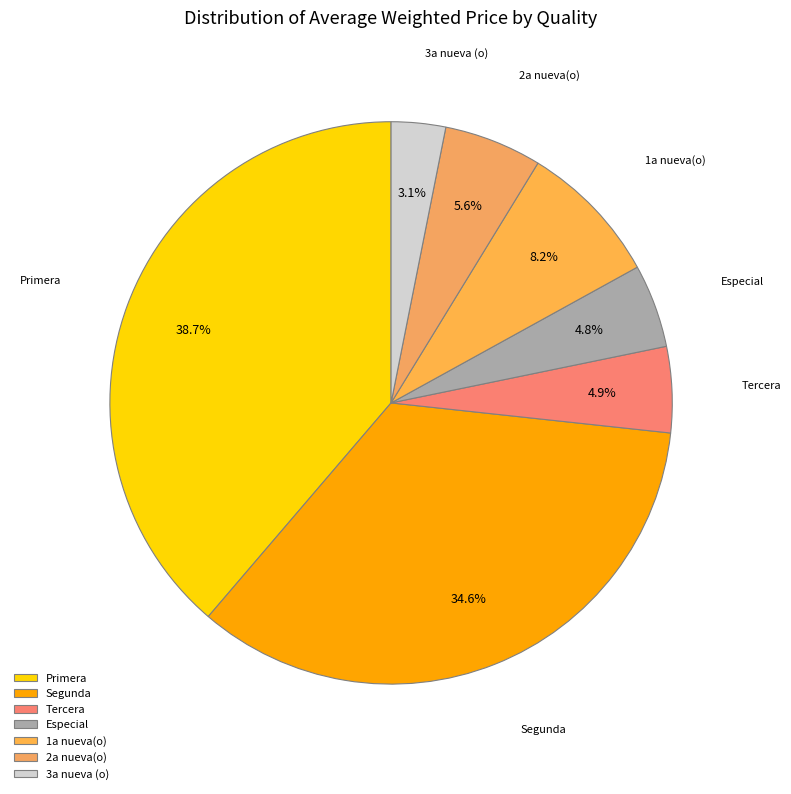

What is the ratio of the value at Segunda to the value at 1a nueva(o)?

4.2